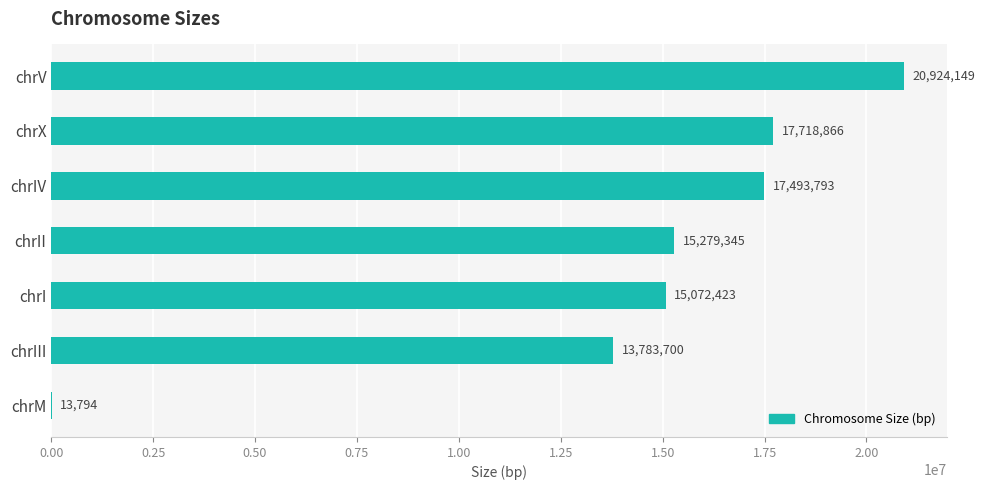

At which label is the value closest to 10468971?

chrIII